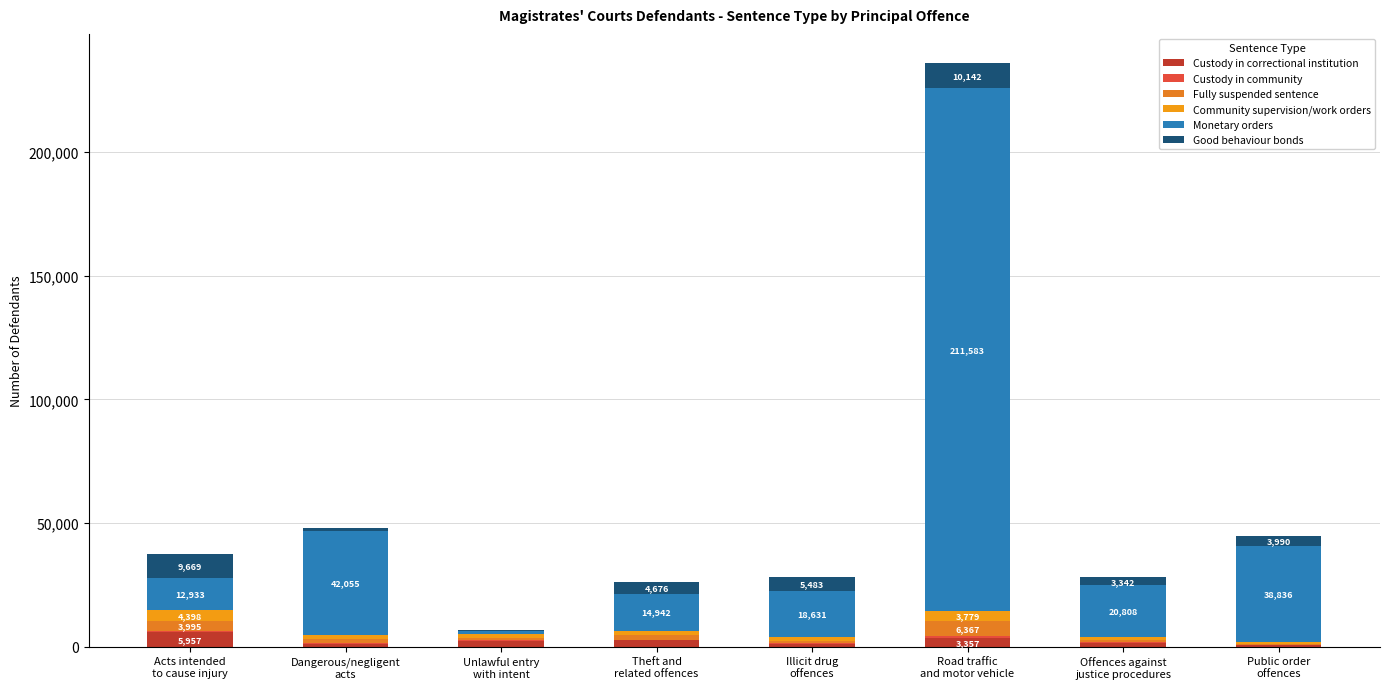

Are the bars horizontal?

No